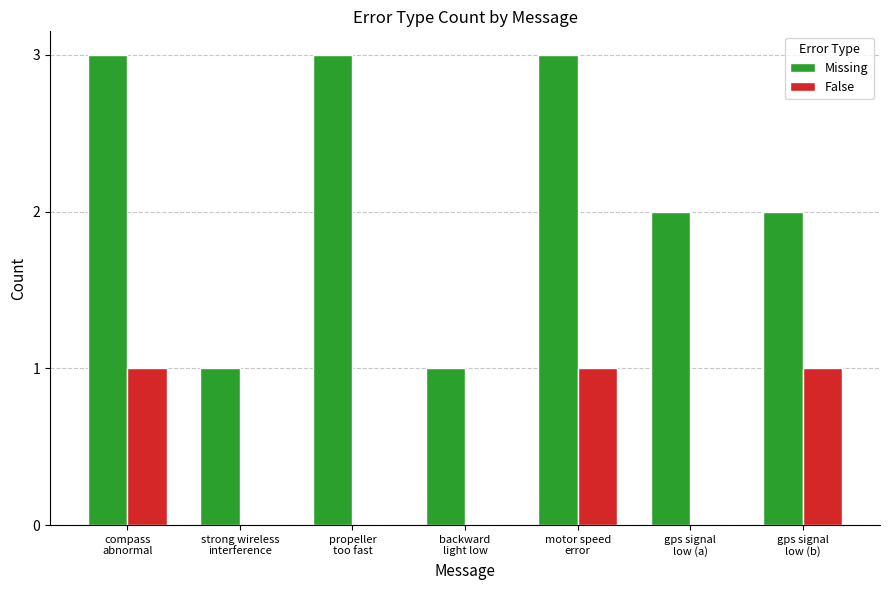

The value of Missing at gps signal
low (a) is 2. True or false?

True